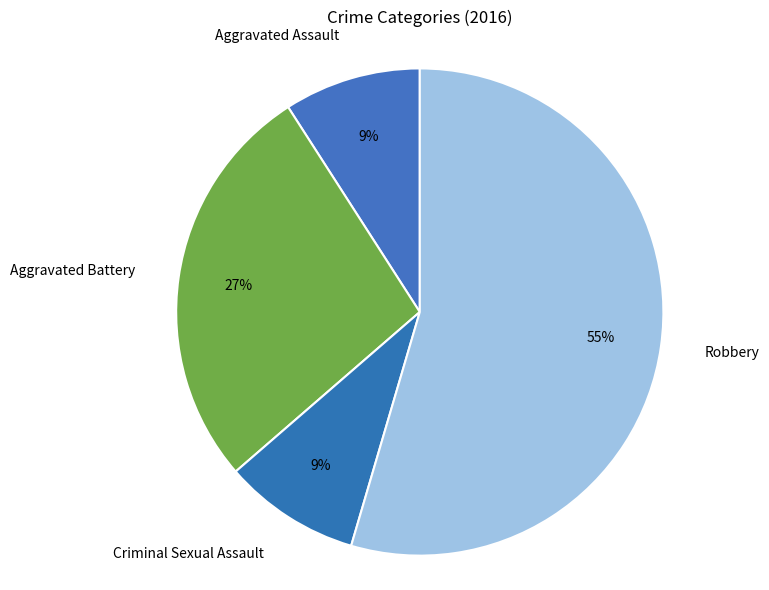

Which slice is the largest?

Robbery